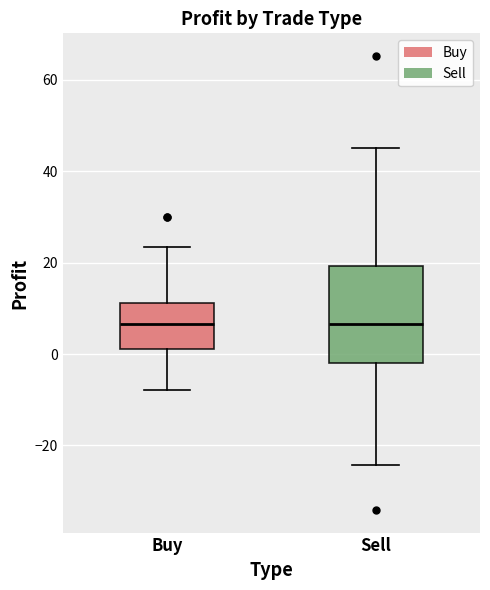

Reading left to right, read every box against the y-axis: the position of its median line, the range the box covers, and the ends of its whiskers. The values are not printed on the chart, so give them approximately, as read against the axis.

Buy: median 6, box 2 to 12, whiskers -8 to 24
Sell: median 6, box -2 to 20, whiskers -24 to 46